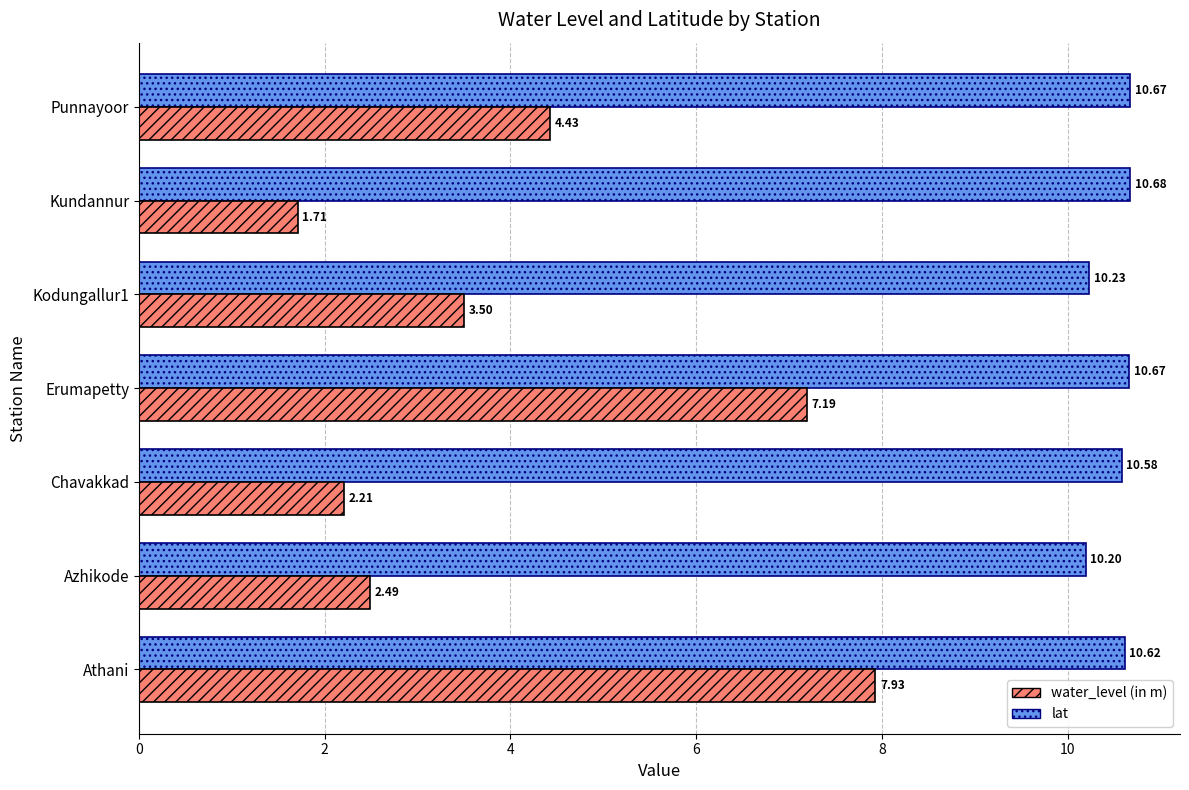

What are all the series names shown in the legend?

water_level (in m), lat